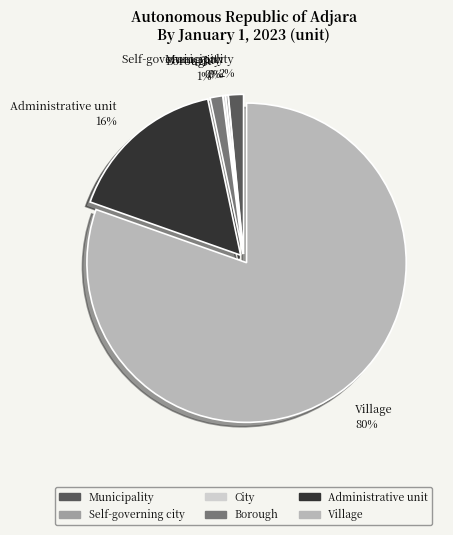

What is the largest slice in the pie chart?

Village